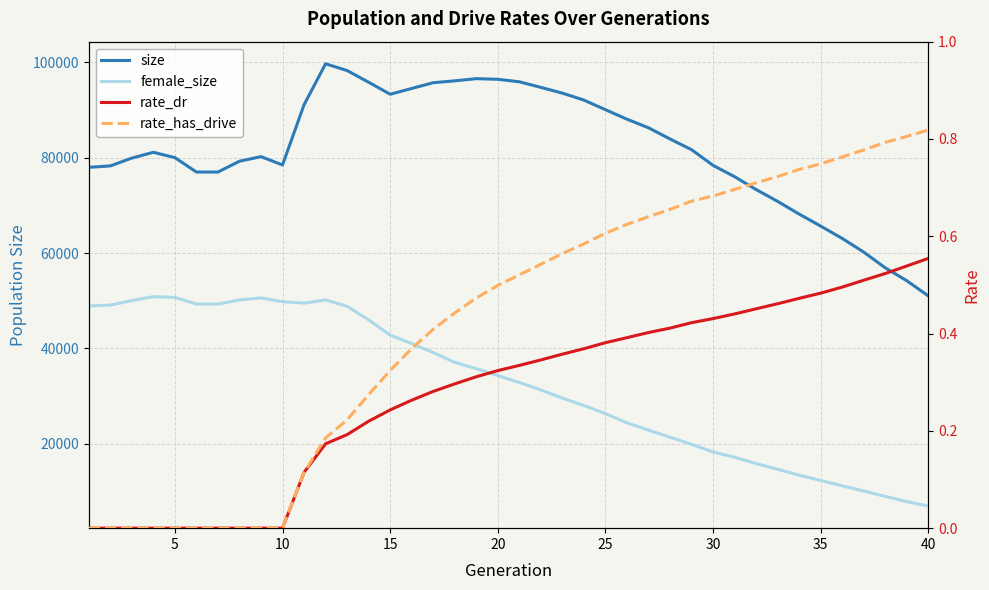

Which series has the widest spread of values?

size